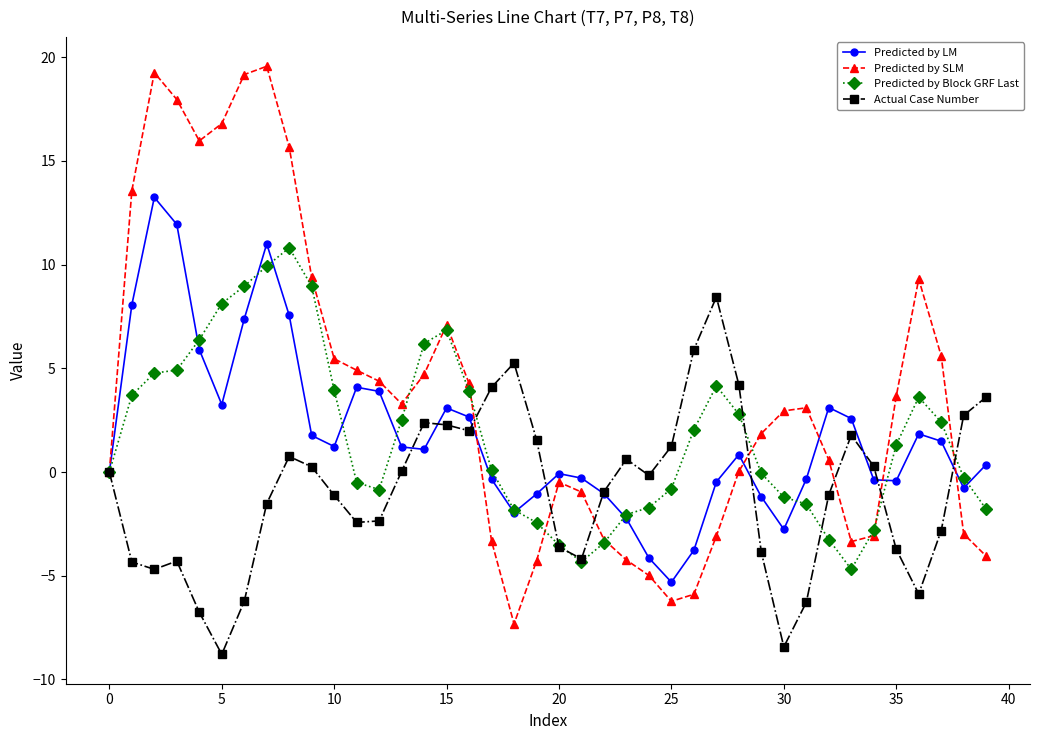

How many lines are shown in the chart?

4